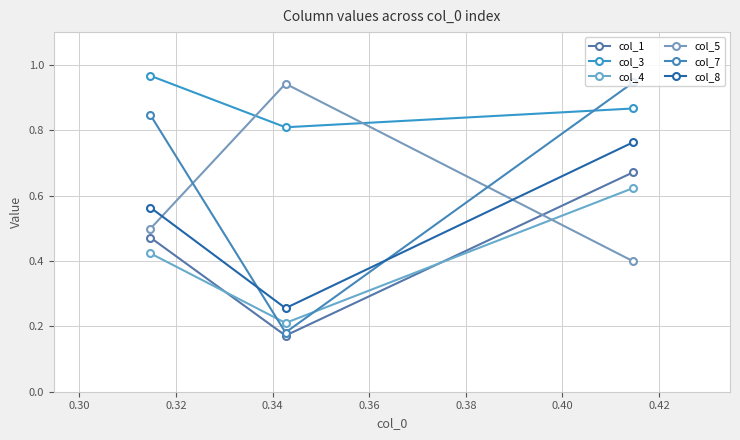

Rank the series by their maximum value, from lowest to highest.

col_4, col_1, col_8, col_5, col_7, col_3